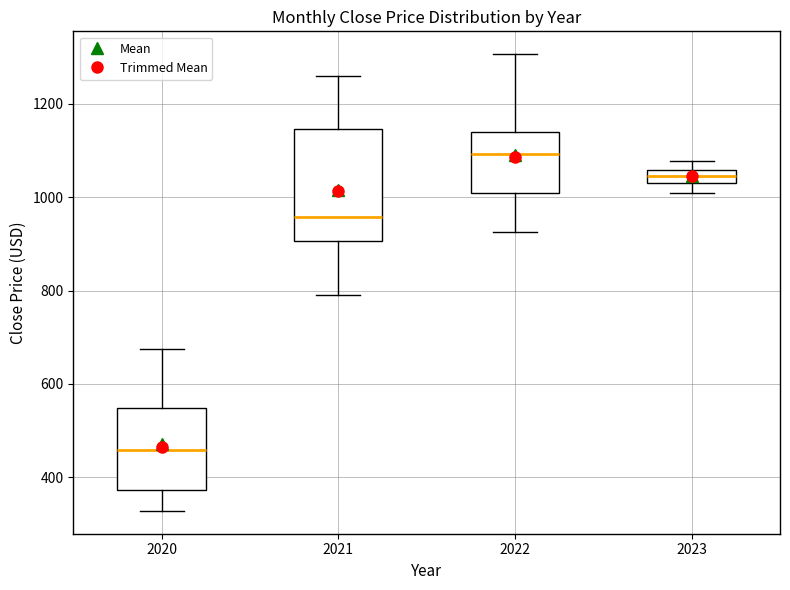

Which box has the highest median line?

2022